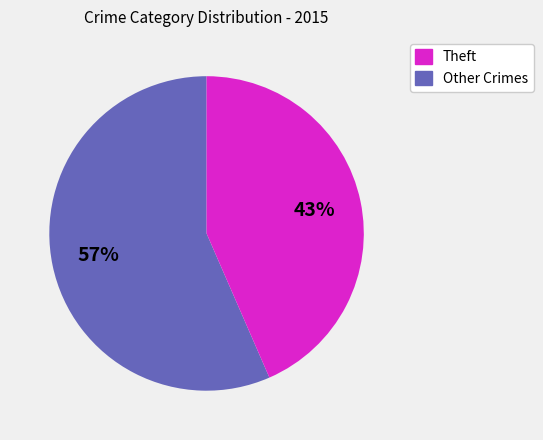

Does any single category account for the majority?

Yes